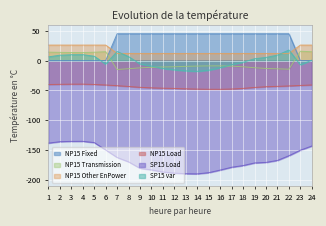

What is the lowest value of the NP15 Load series?

-48.1